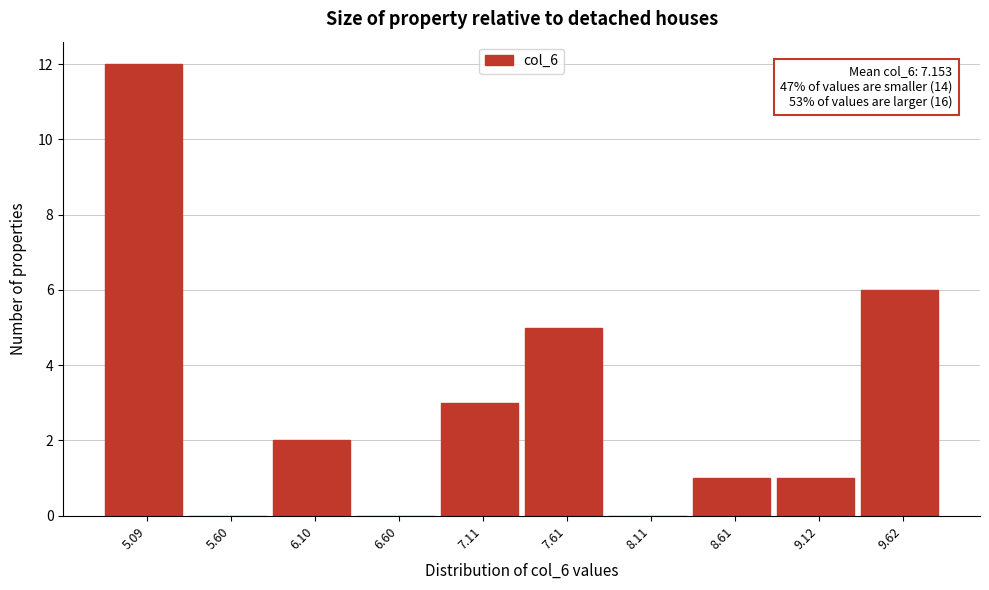

Reading right to left, list all the values displayed in this chart.

9.62=6	9.12=1	8.61=1	8.11=0	7.61=5	7.11=3	6.60=0	6.10=2	5.60=0	5.09=12